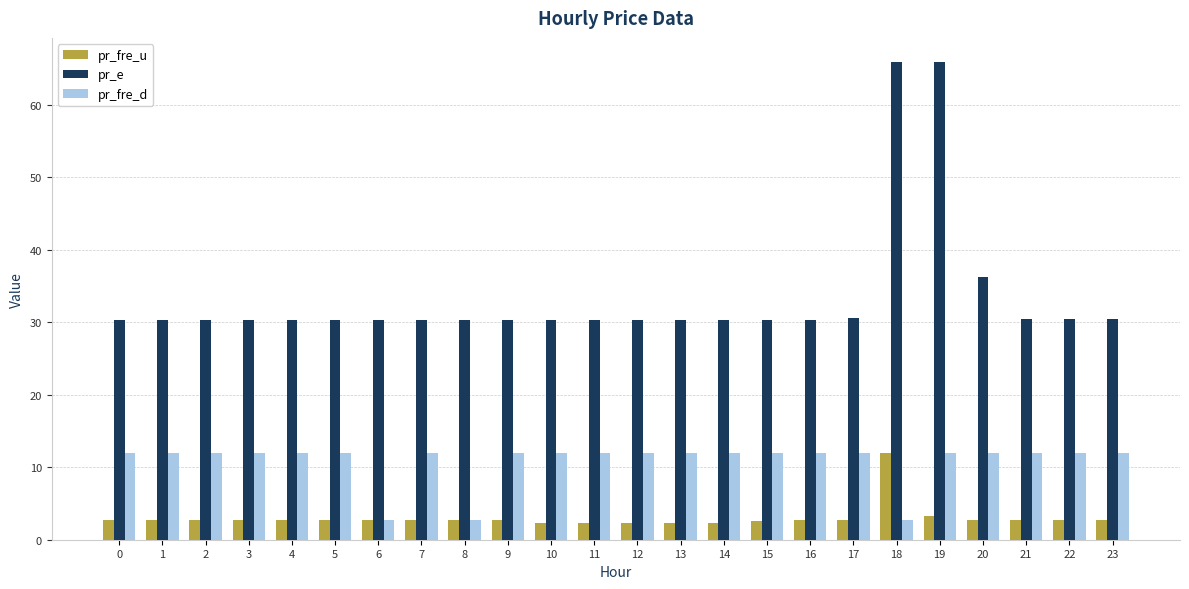

How many groups of bars are there?

24